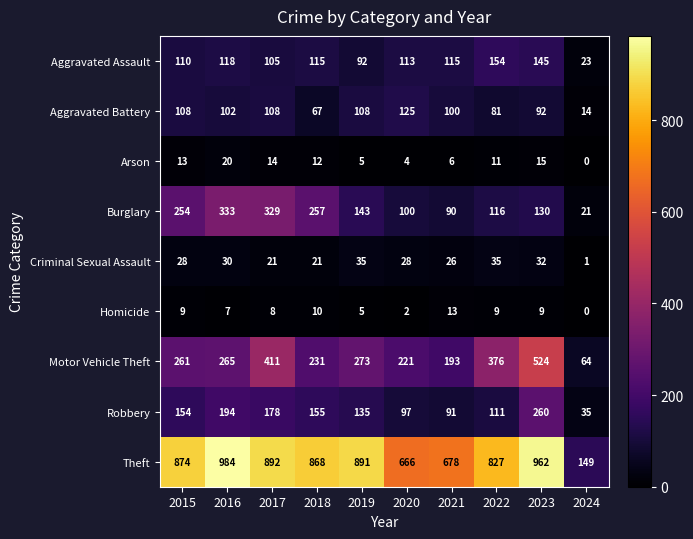

Which category has the lowest value across all series?

2024